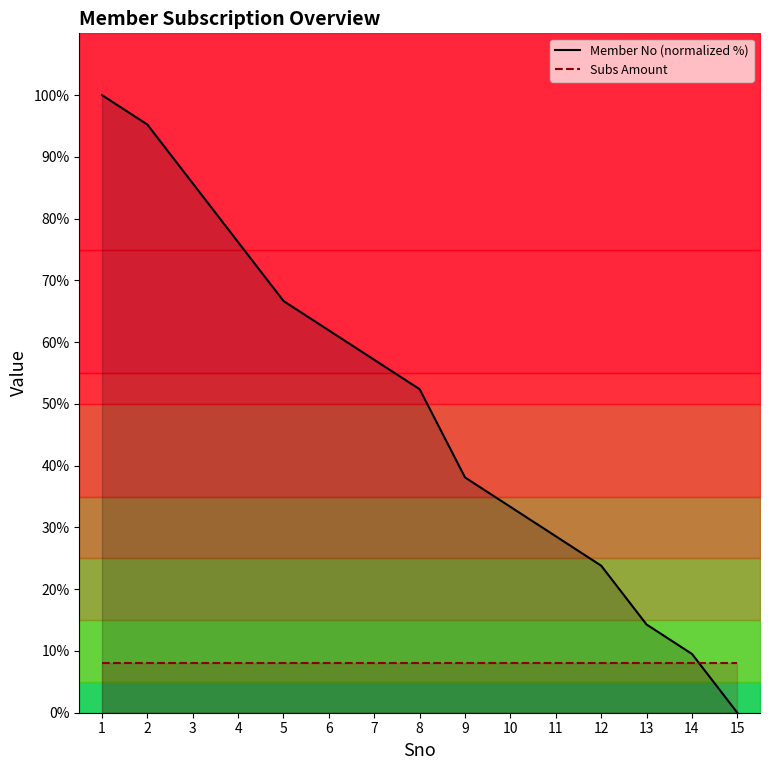

List the series in order of their overall mean, highest first.

Member No (normalized %), Subs Amount